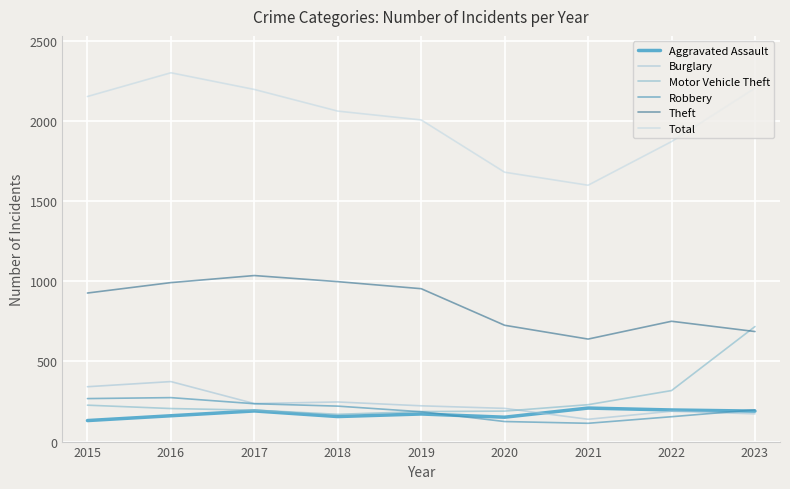

What is the difference between the highest and lowest values at 2020?

1554